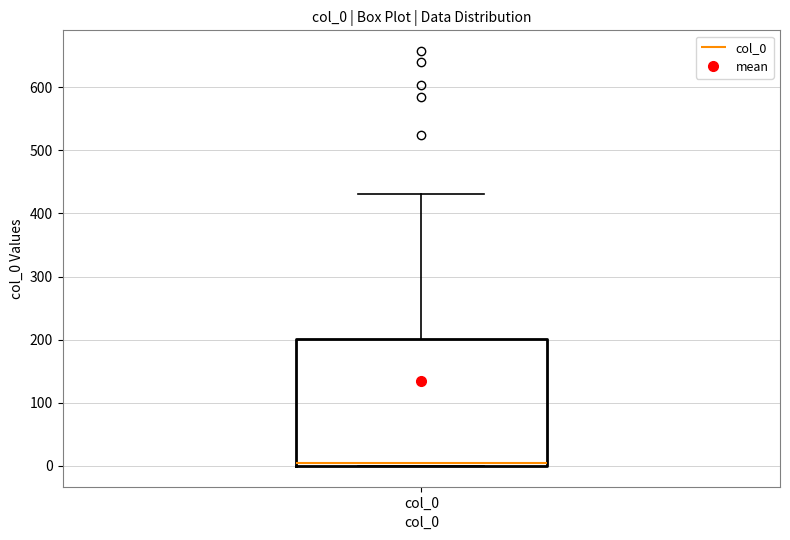

Transcribe this box plot: give where the median line is, the range the box spans, and where the two whiskers end, as read against the y-axis. The values are not printed on the chart, so give them approximately, as read against the axis.

median 0 (just above the box's lower edge), box 0 to 200, whiskers 0 to 430